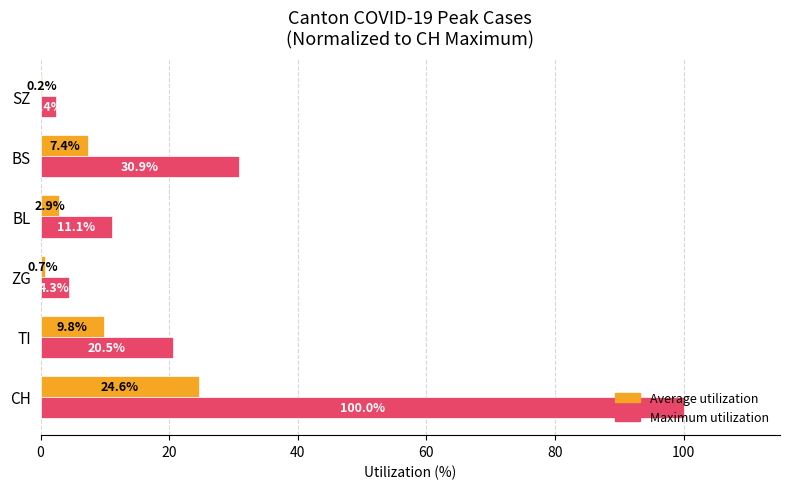

Between TI and BS, which series saw the biggest shift?

Maximum utilization